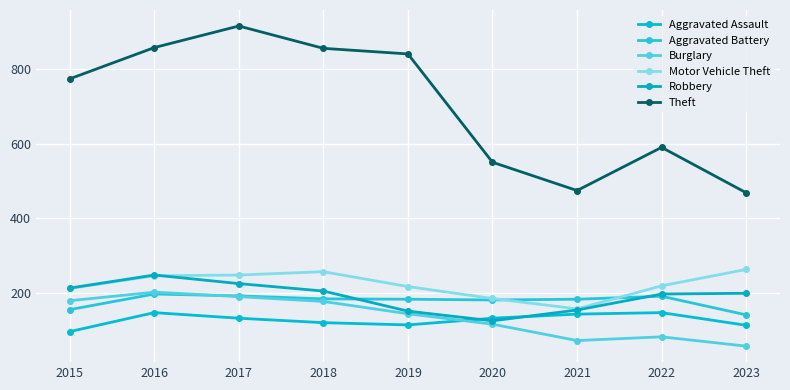

At which label does Aggravated Assault first exceed 131?

2016